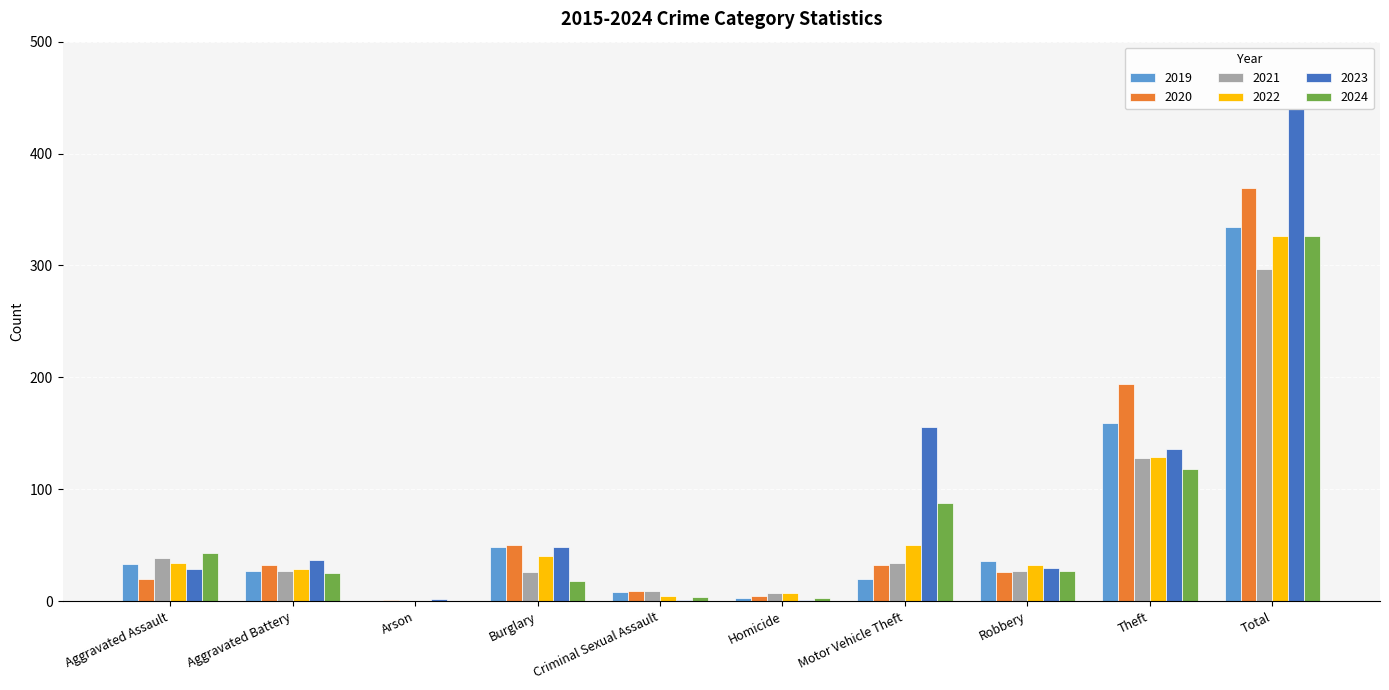

Is it true that 2021 equals 39 at Aggravated Assault?

True